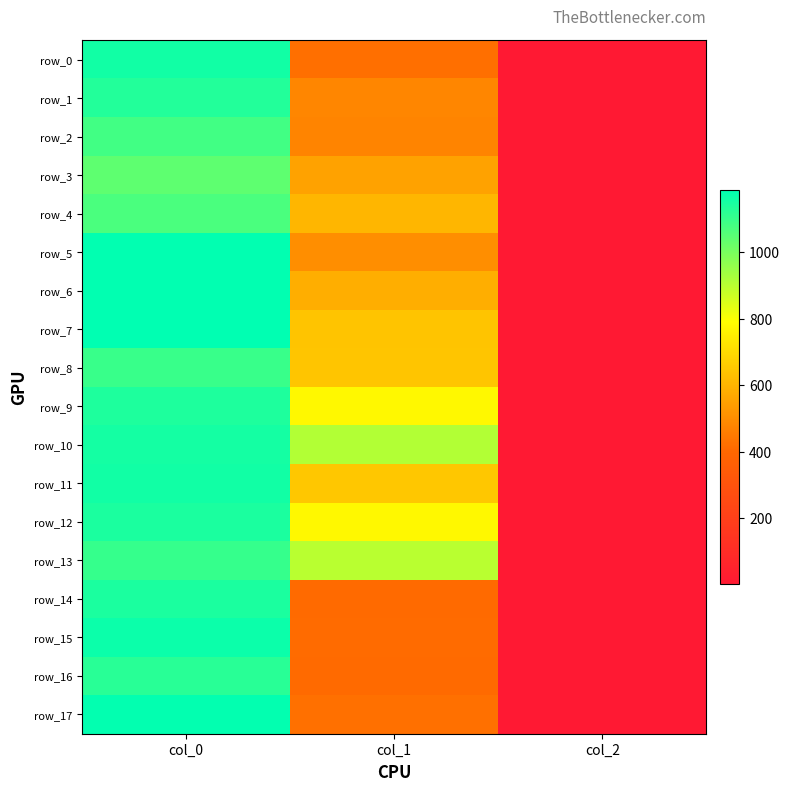

Which series has the largest total across all categories?

row_10